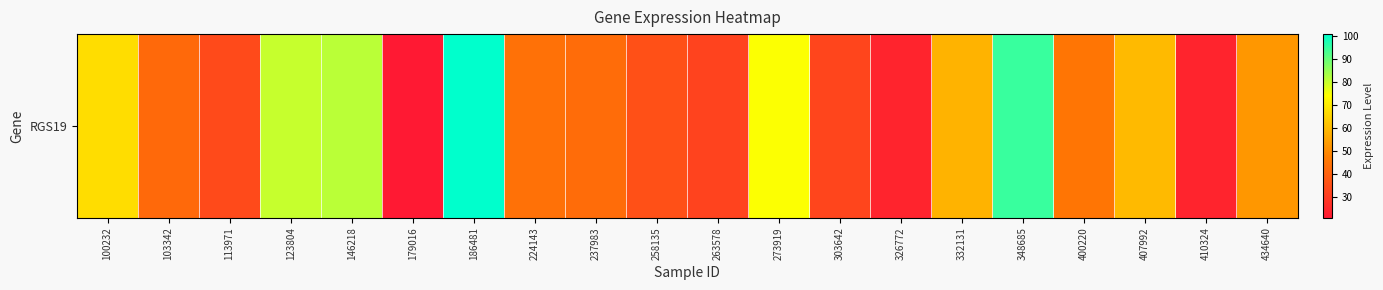

The chart shows a value of 34.9 at 100232. True or false?

False